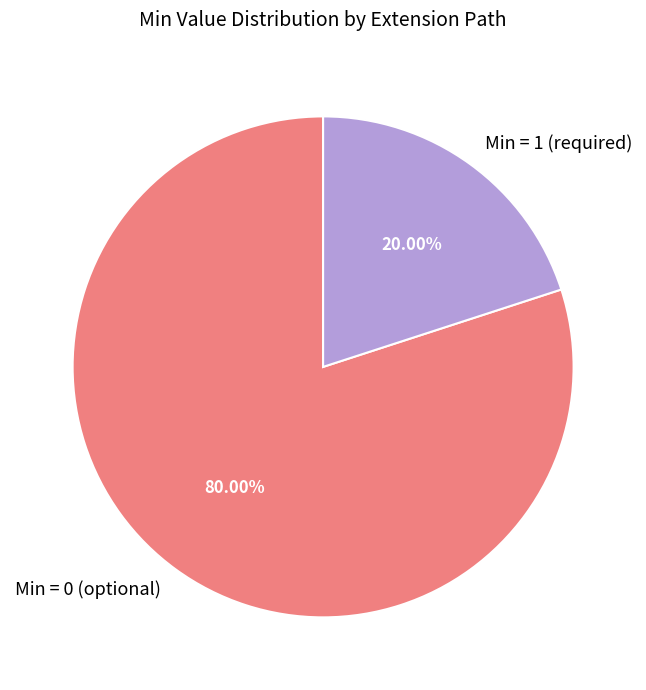

Rank the categories by value from lowest to highest.

Min = 1 (required), Min = 0 (optional)